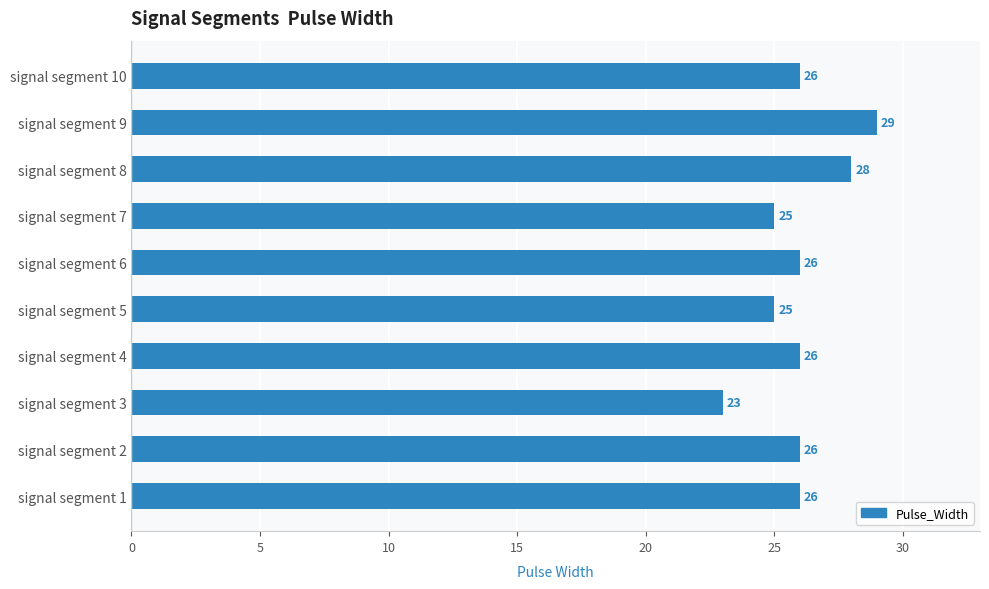

What is the greatest value displayed?

29